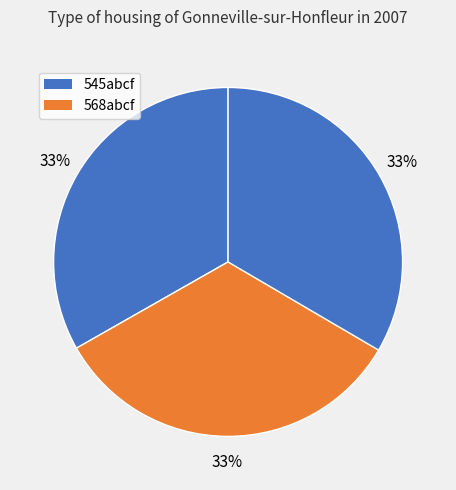

How many slices are in this pie chart?

3